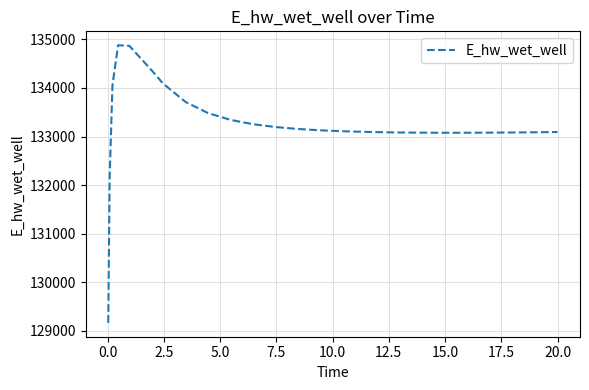

What is the minimum value shown in the chart?

129164.0